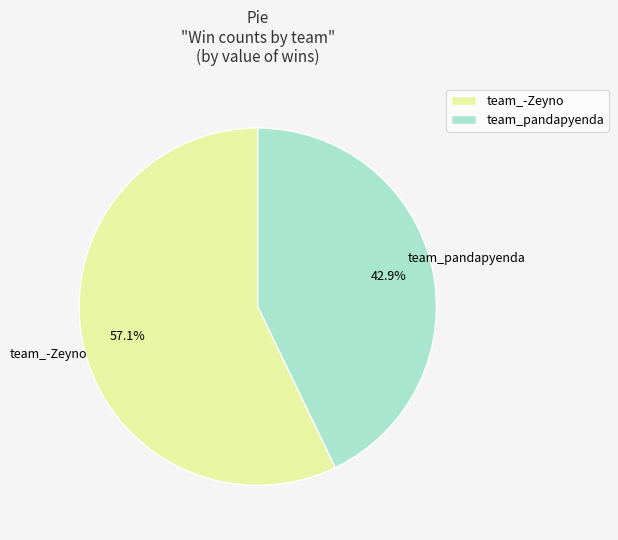

What percentage is NOT represented by team_-Zeyno?

42.9%